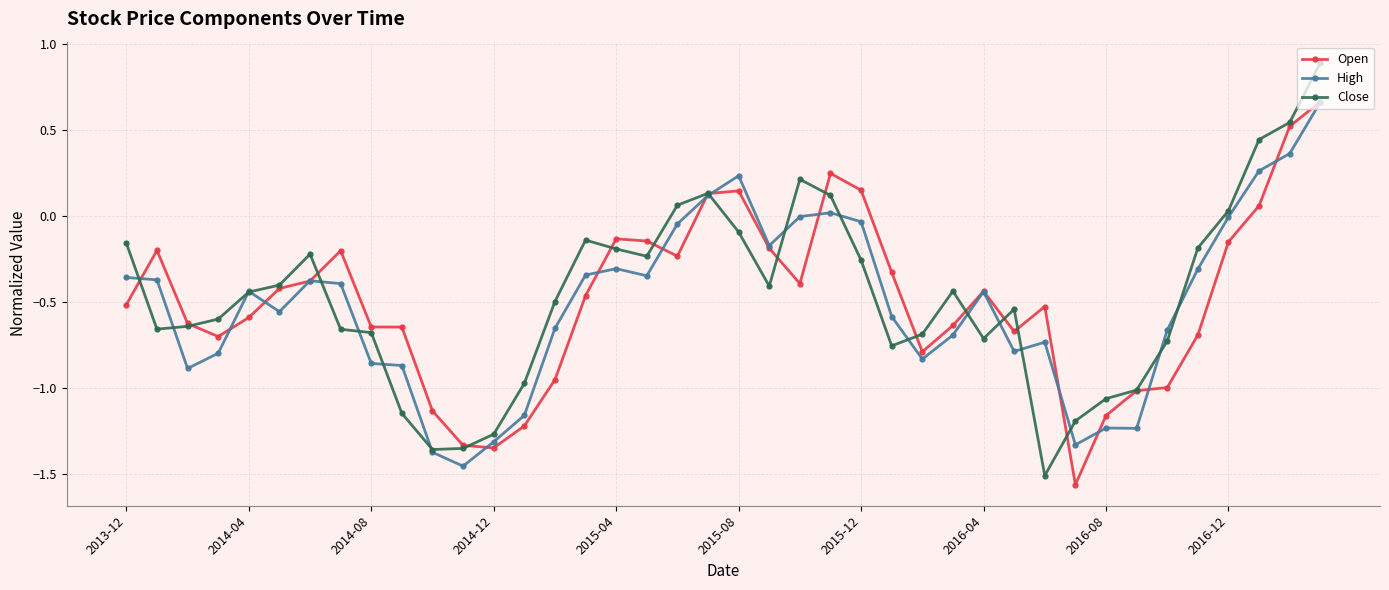

What is the maximum value shown in the chart?

0.9